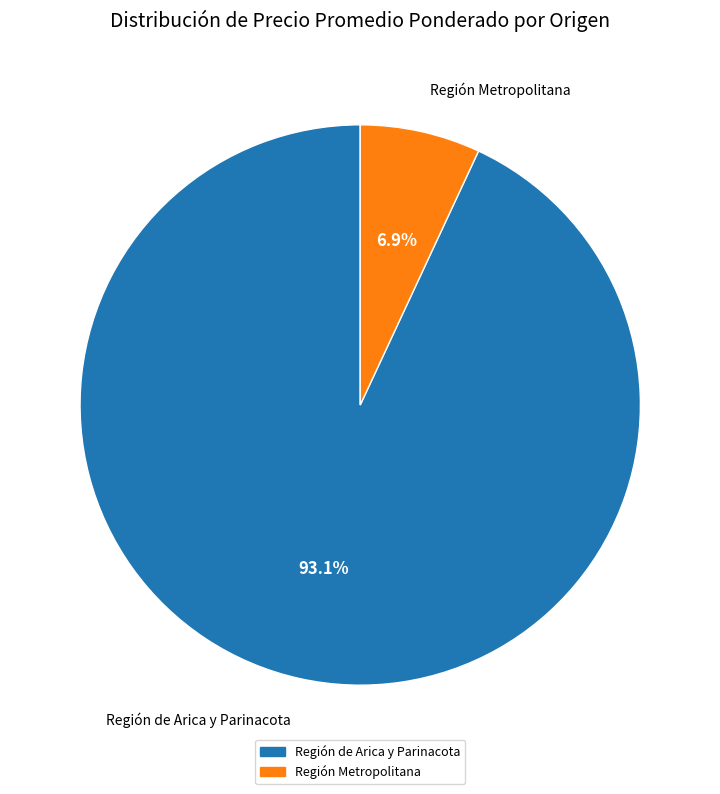

Does any single category account for the majority?

Yes